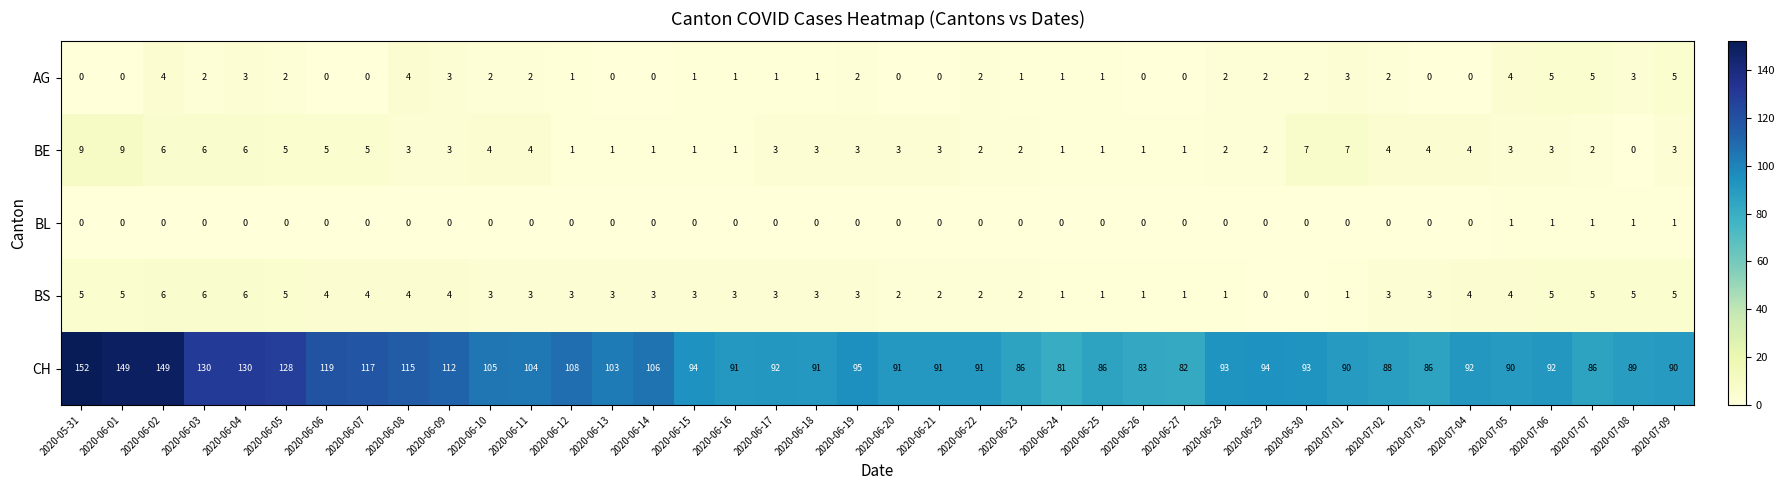

Count the number of data series in this chart.

5